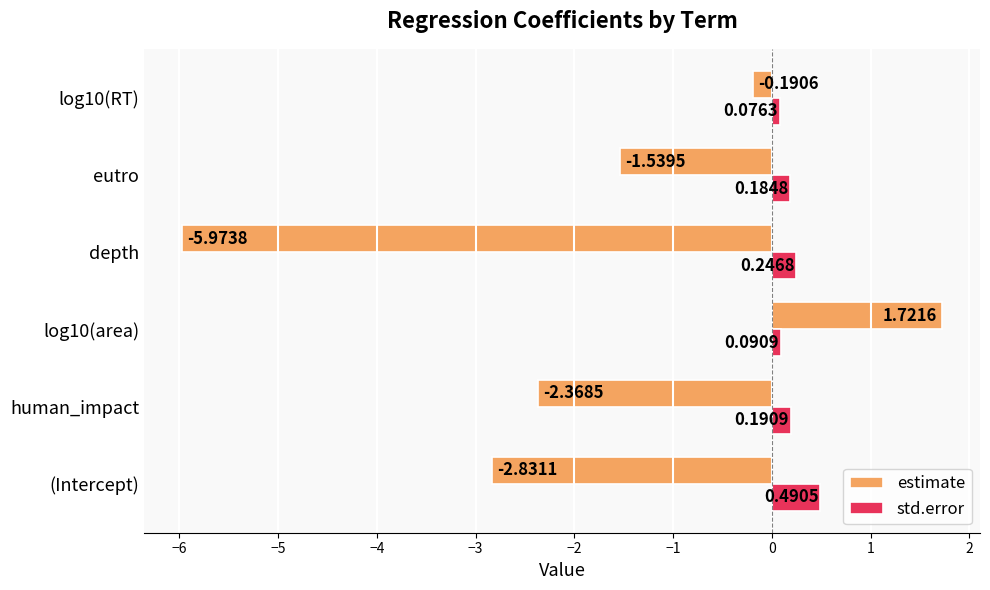

Where is estimate nearest to the value -2?

human_impact